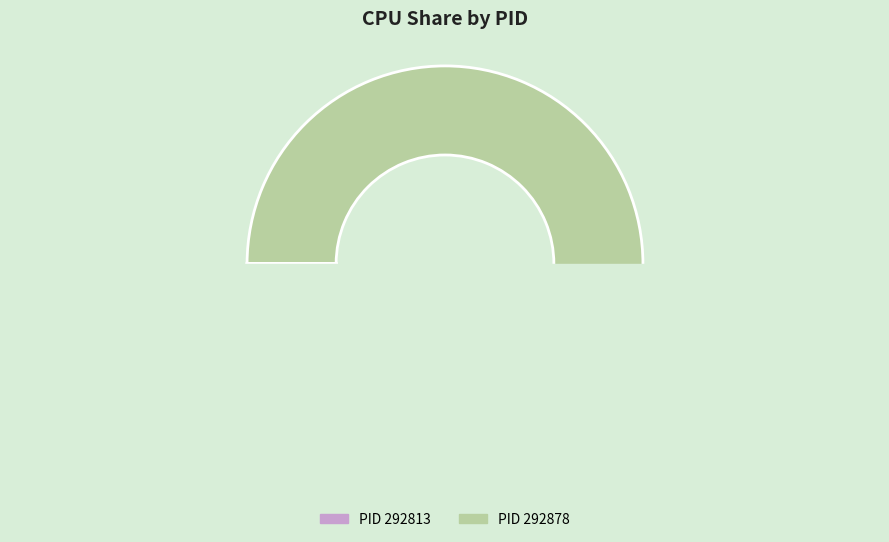

What is the largest slice in the pie chart?

292878